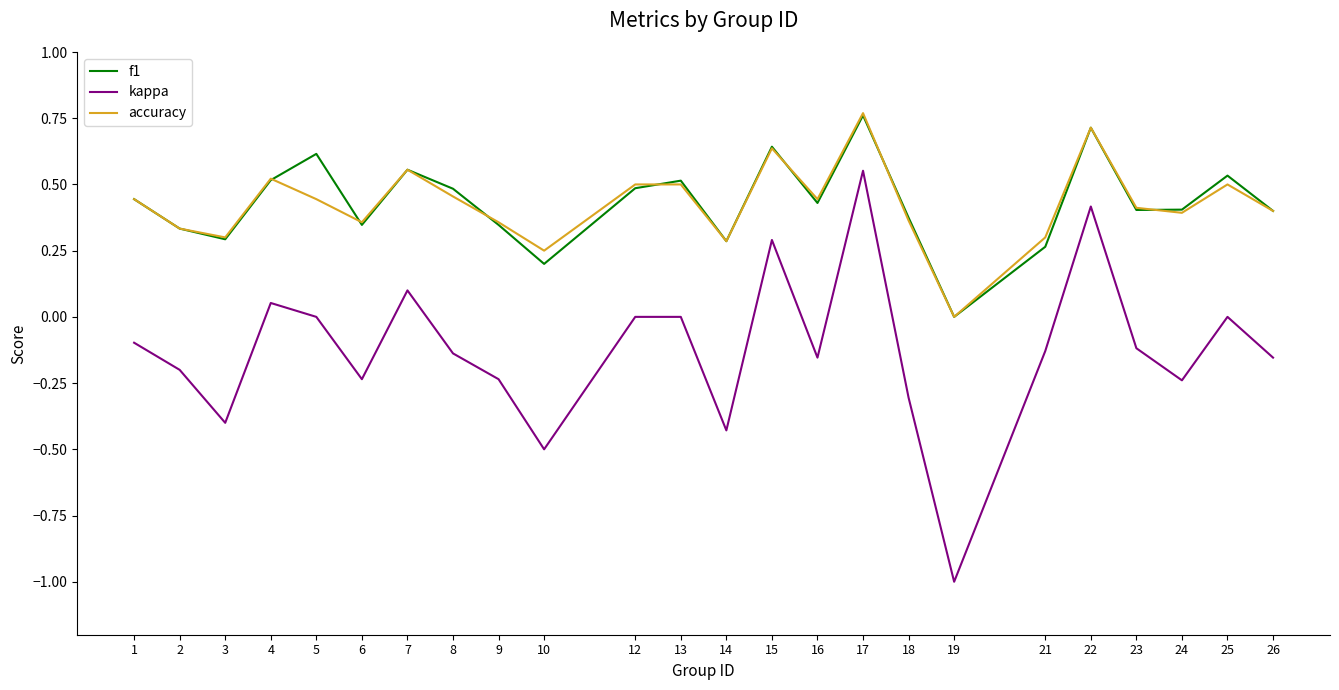

At which category is the sum across all series the highest?

17